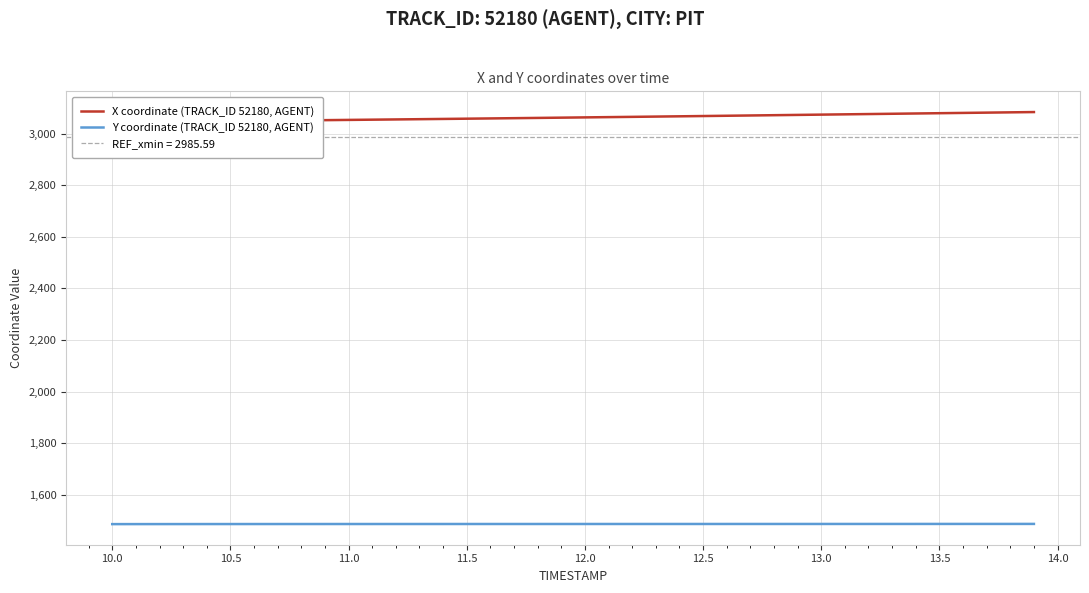

At how many categories does at least one series exceed 1851?

40